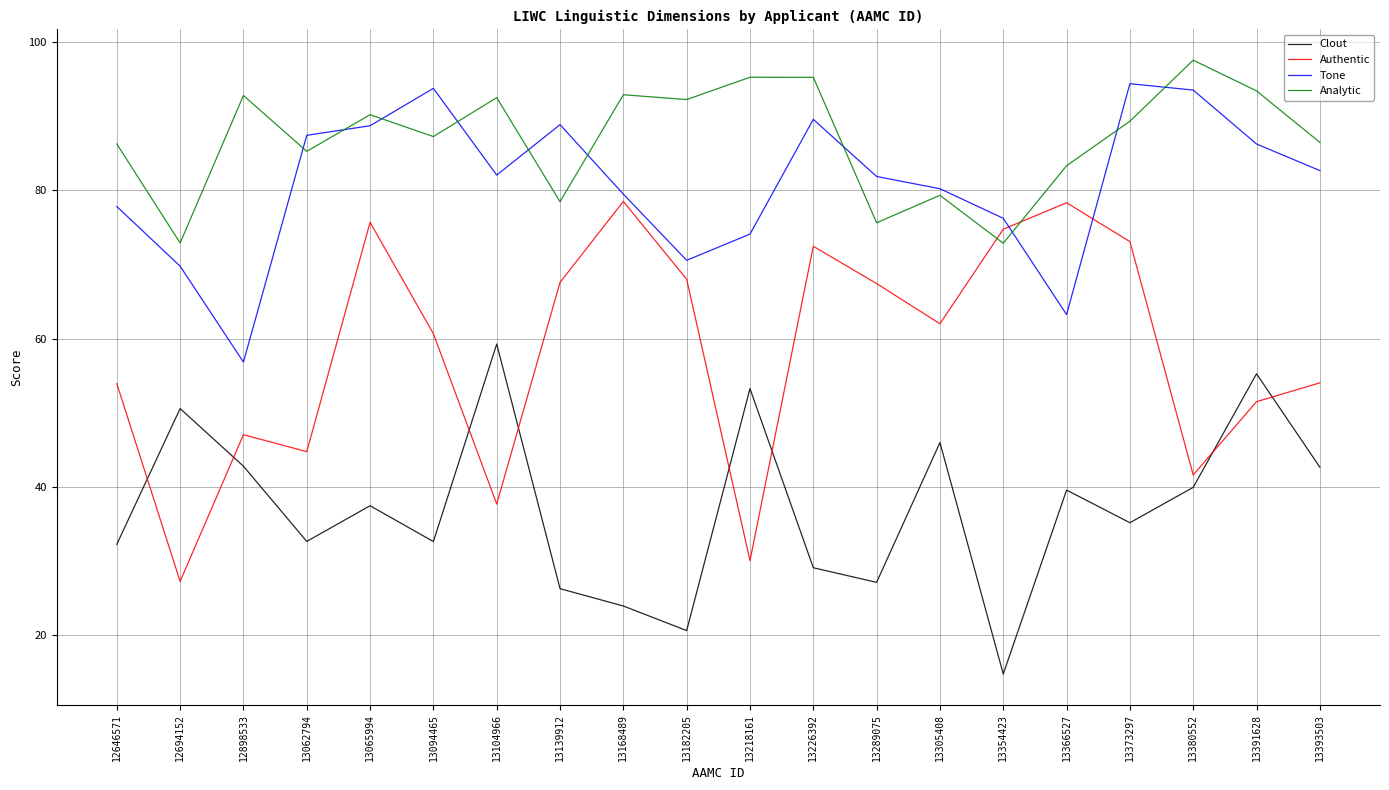

In Authentic, how many points are lower than both neighbors (excluding endpoints)?

6